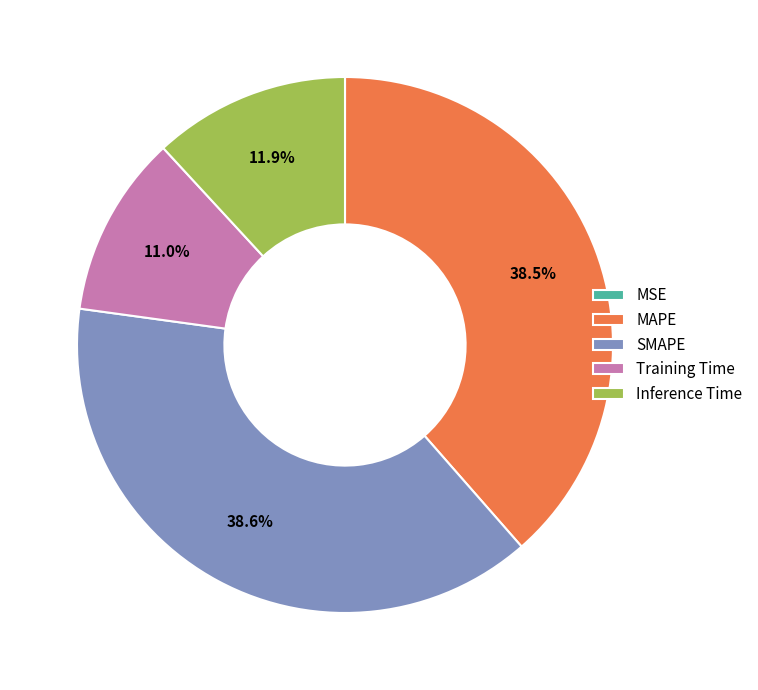

What percentage is NOT represented by MAPE?

61.5%